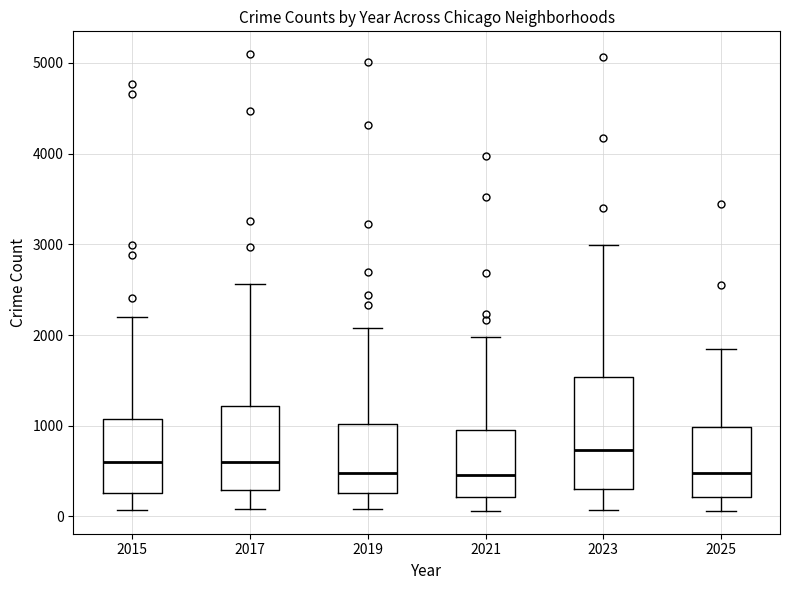

Where does the lower whisker of the box at x = 2015 end on the y-axis? The values are not printed on the chart, so give them approximately, as read against the axis.

100